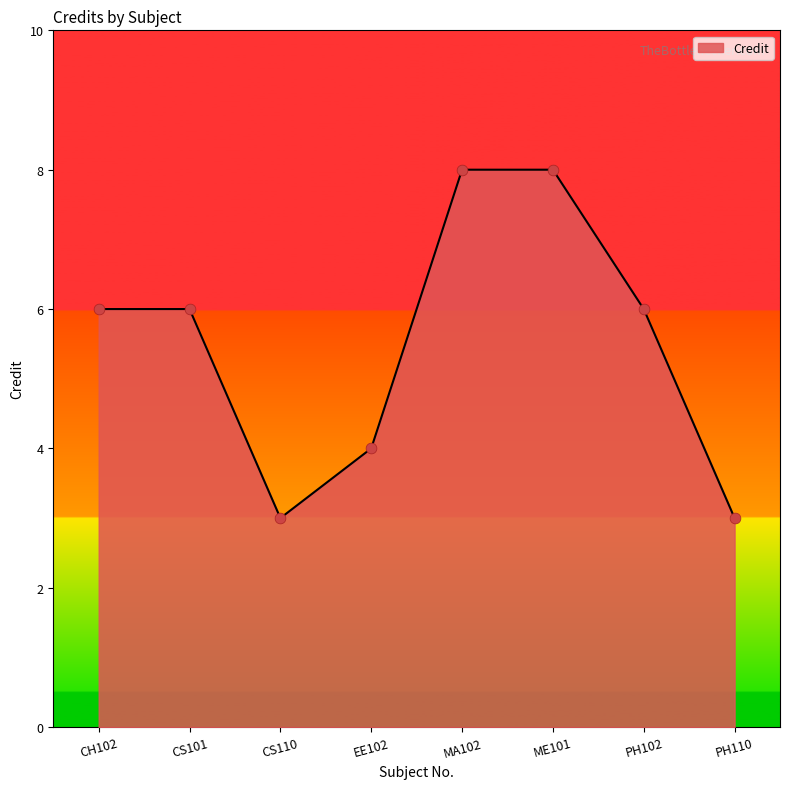

Approximately how many times larger is the value at PH102 compared to CH102?

1.0